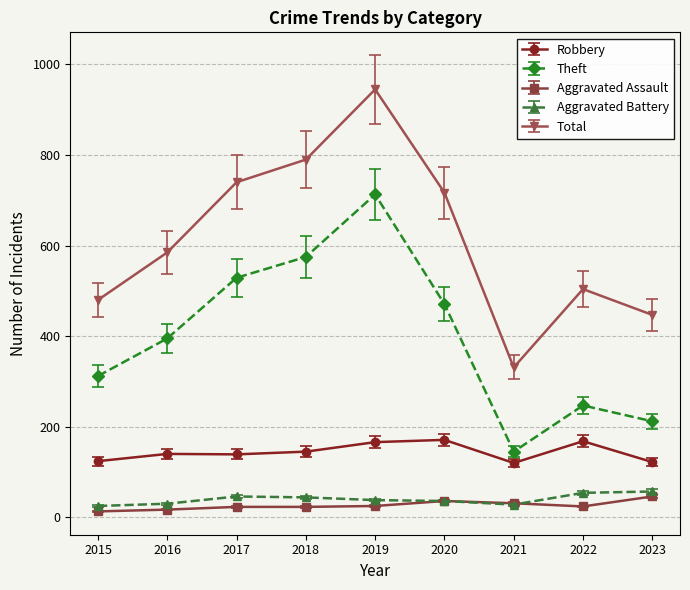

List the labels in order of Theft value, largest first.

2019, 2018, 2017, 2020, 2016, 2015, 2022, 2023, 2021